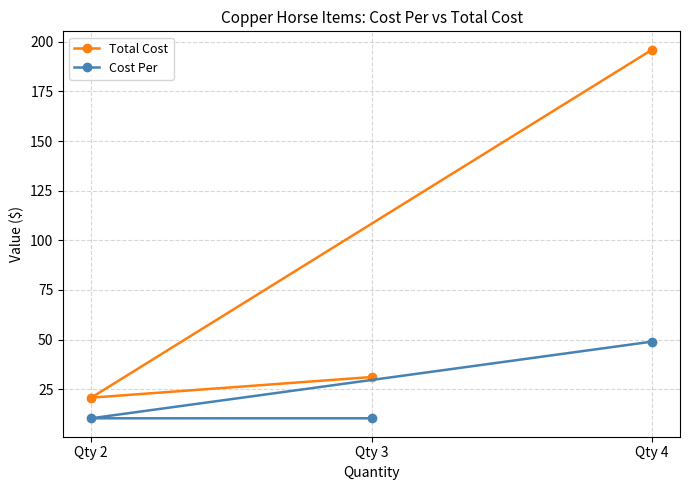

What is the value of the Total Cost point at the 2nd from the left?

31.2